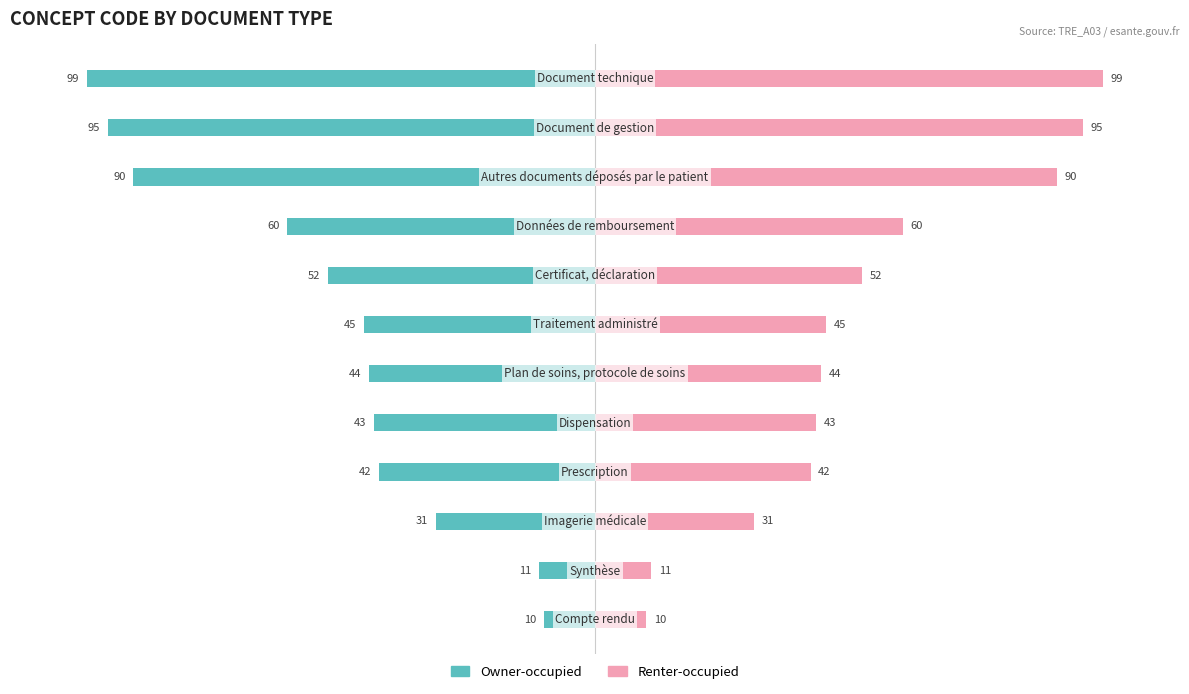

At how many categories does at least one series exceed -50?

12